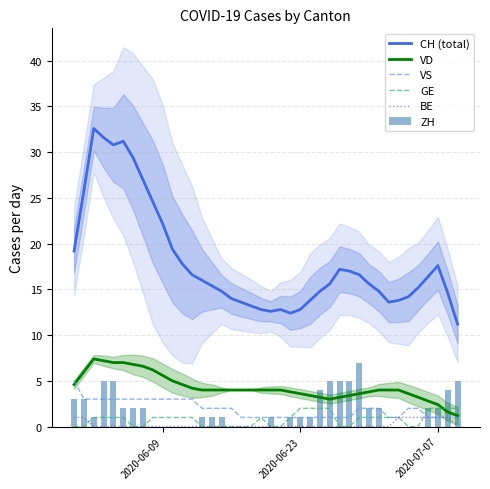

Reading right to left, extract all data points from this chart.

CH (total): 11.2	14.6	17.6	16.4	15.2	14.2	13.8	13.6	14.8	15.6	16.6	17.0	17.2	15.6	14.8	13.8	12.8	12.4	12.8	12.6	12.8	13.2	13.6	14.0	14.8	15.4	16.0	16.6	17.8	19.4	22.2	24.6	27.0	29.4	31.2	30.8	31.6	32.6	25.8	19.2
VD: 1.2	1.6	2.4	2.8	3.2	3.6	4.0	4.0	4.0	3.8	3.6	3.4	3.2	3.0	3.2	3.4	3.6	3.8	4.0	4.0	4.0	4.0	4.0	4.0	4.0	4.0	4.0	4.2	4.6	5.0	5.6	6.2	6.6	6.8	7.0	7.0	7.2	7.4	6.0	4.6
VS: 1.0	1.0	1.0	1.0	2.0	2.0	1.0	1.0	2.0	2.0	2.0	1.0	1.0	1.0	1.0	1.0	1.0	1.0	1.0	1.0	1.0	1.0	1.0	2.0	2.0	2.0	2.0	3.0	3.0	3.0	3.0	3.0	3.0	3.0	3.0	3.0	3.0	3.0	3.0	5.0
GE: 2.0	2.0	2.0	2.0	0.0	0.0	1.0	1.0	1.0	1.0	1.0	0.0	0.0	2.0	2.0	2.0	2.0	1.0	0.0	0.0	1.0	0.0	0.0	0.0	0.0	0.0	0.0	1.0	1.0	1.0	1.0	1.0	0.0	0.0	1.0	1.0	1.0	1.0	0.0	0.0
BE: 0.0	1.0	1.0	1.0	1.0	1.0	1.0	0.0	0.0	0.0	0.0	0.0	0.0	0.0	0.0	0.0	0.0	0.0	0.0	0.0	0.0	0.0	0.0	0.0	0.0	0.0	0.0	0.0	0.0	0.0	0.0	0.0	0.0	0.0	0.0	0.0	0.0	0.0	1.0	1.0
ZH: 5.0	4.0	2.0	2.0	0.0	0.0	0.0	0.0	2.0	2.0	7.0	5.0	5.0	5.0	4.0	1.0	1.0	1.0	0.0	1.0	0.0	0.0	0.0	0.0	1.0	1.0	1.0	0.0	0.0	0.0	0.0	0.0	2.0	2.0	2.0	5.0	5.0	1.0	3.0	3.0